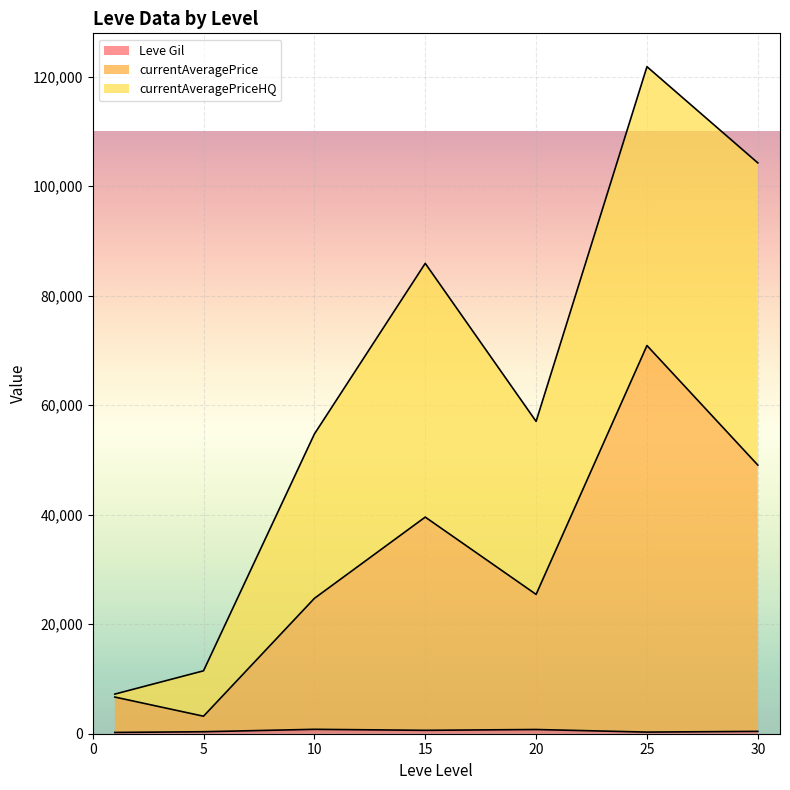

At which category is the sum across all series the highest?

25